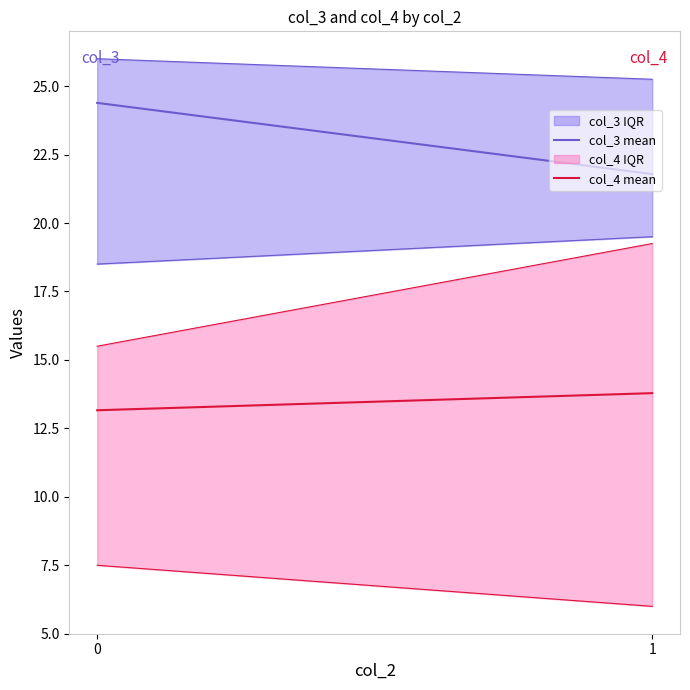

What is the difference between the maximum and minimum values in the col_3 mean series?

2.6